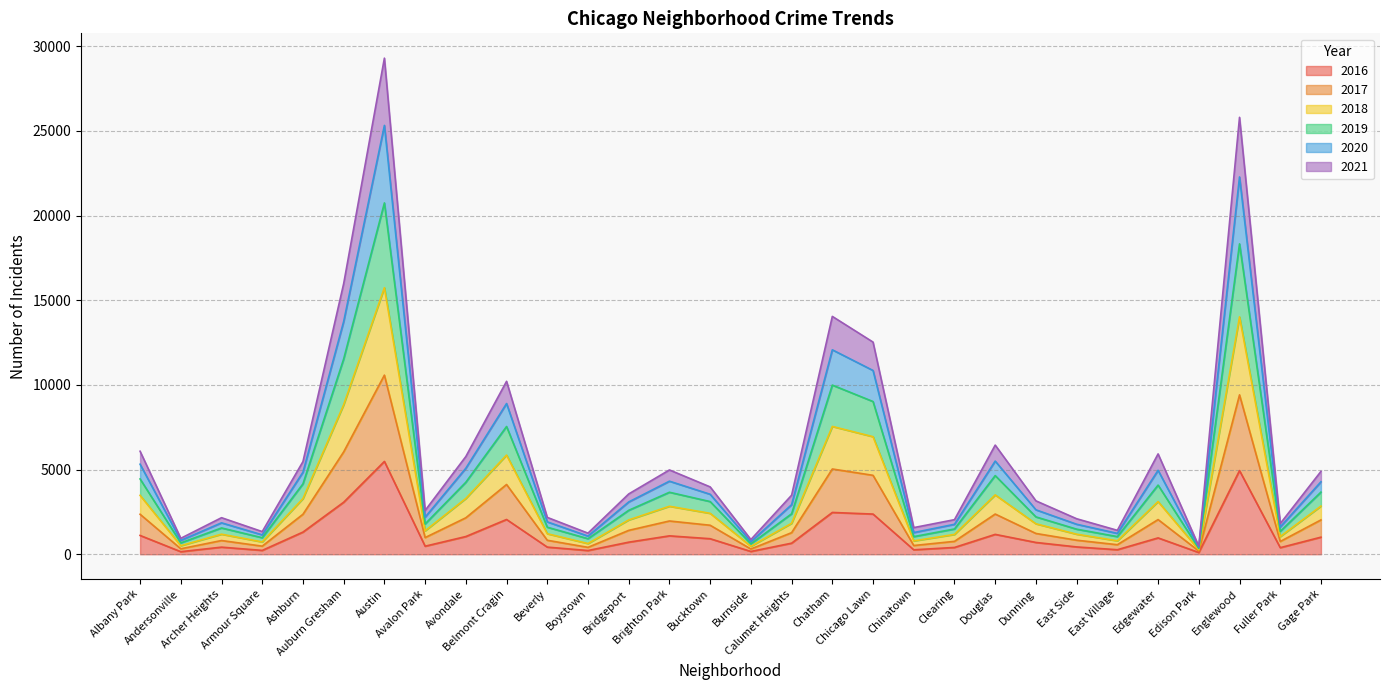

Where is the first local minimum for 2018?

Andersonville